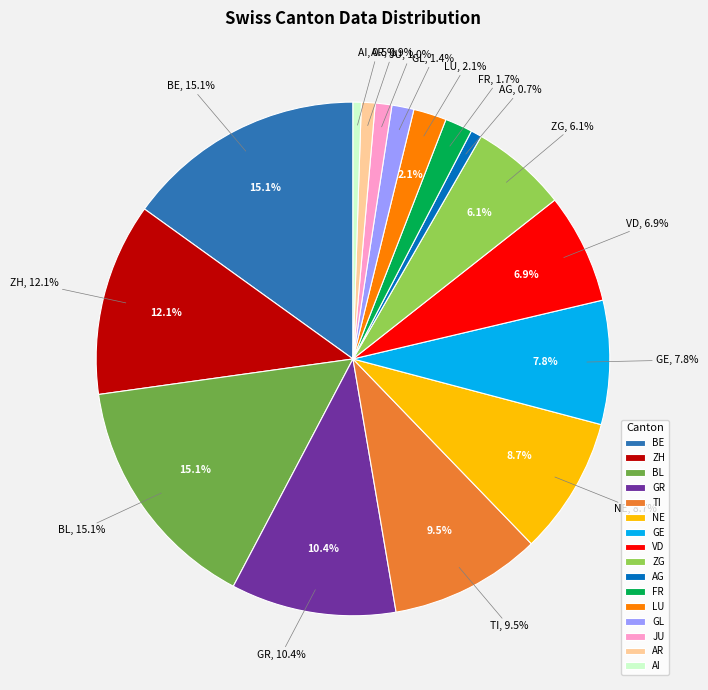

Is it true that GR is 13% of the pie?

False